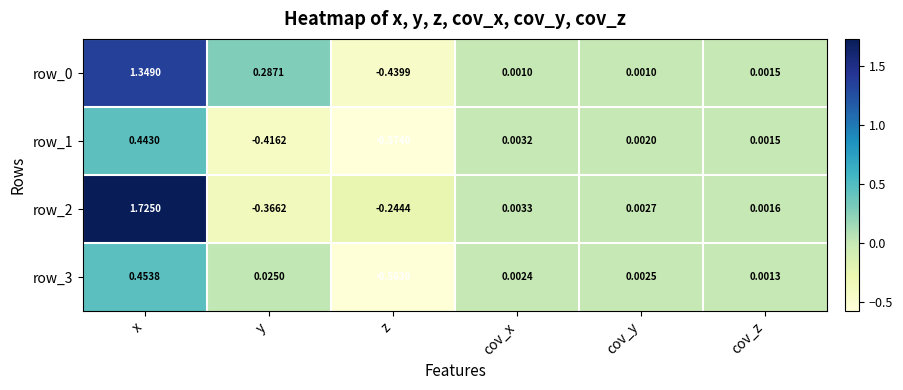

List the labels in order of row_1 value, largest first.

x, cov_x, cov_y, cov_z, y, z